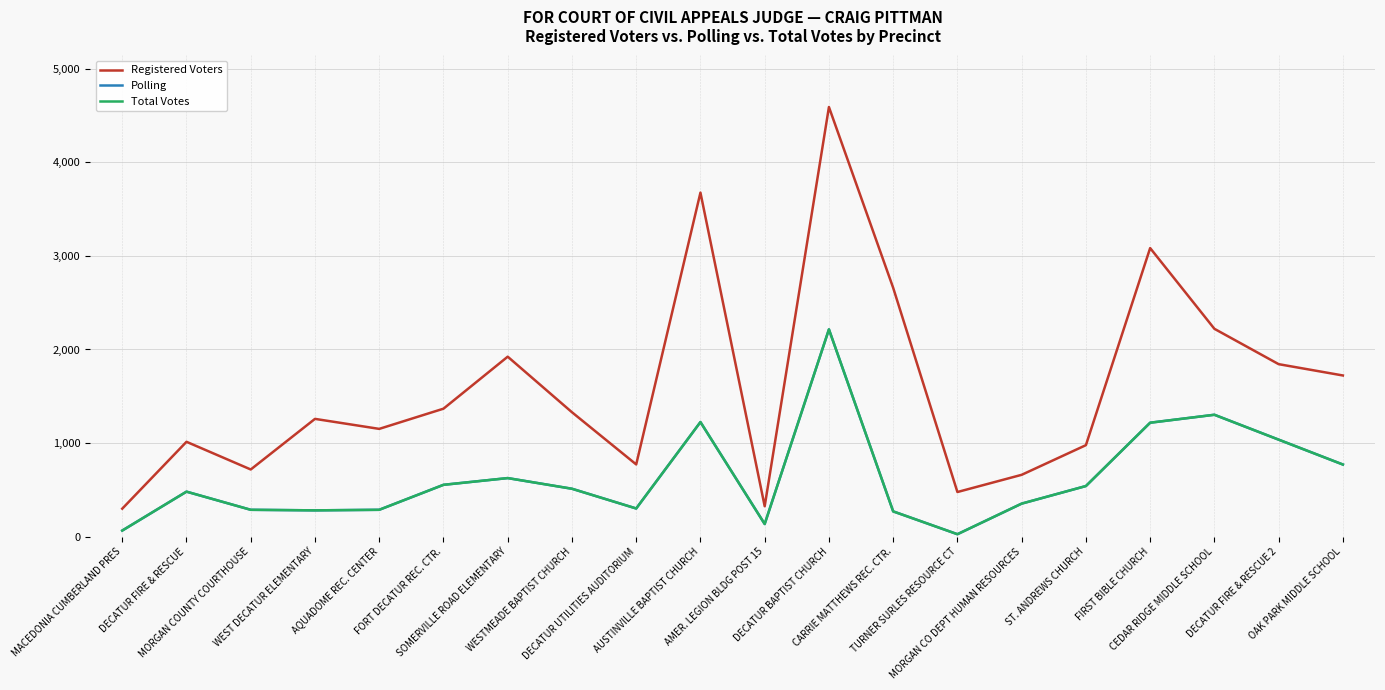

Does the chart have visible grid lines?

Yes